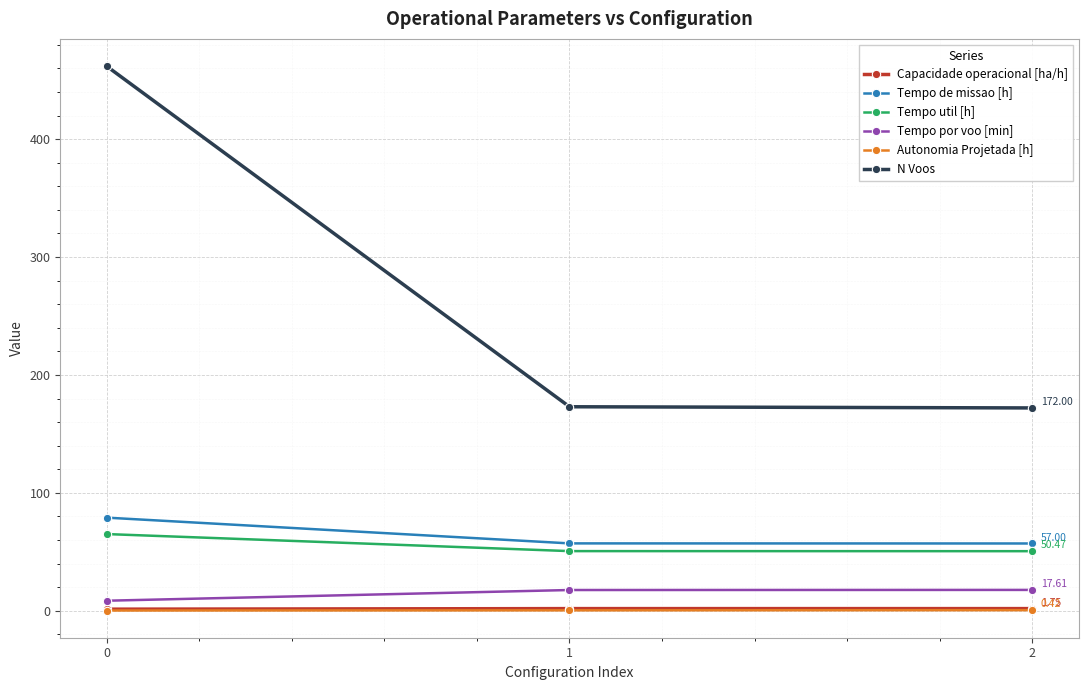

Which series has the largest range (max minus min)?

N Voos